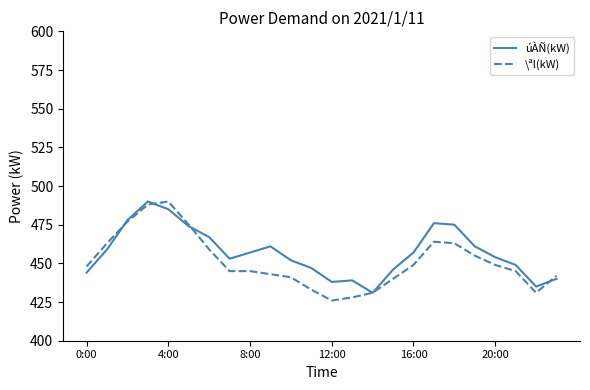

What is the minimum value for úÀÑ(kW)?

431